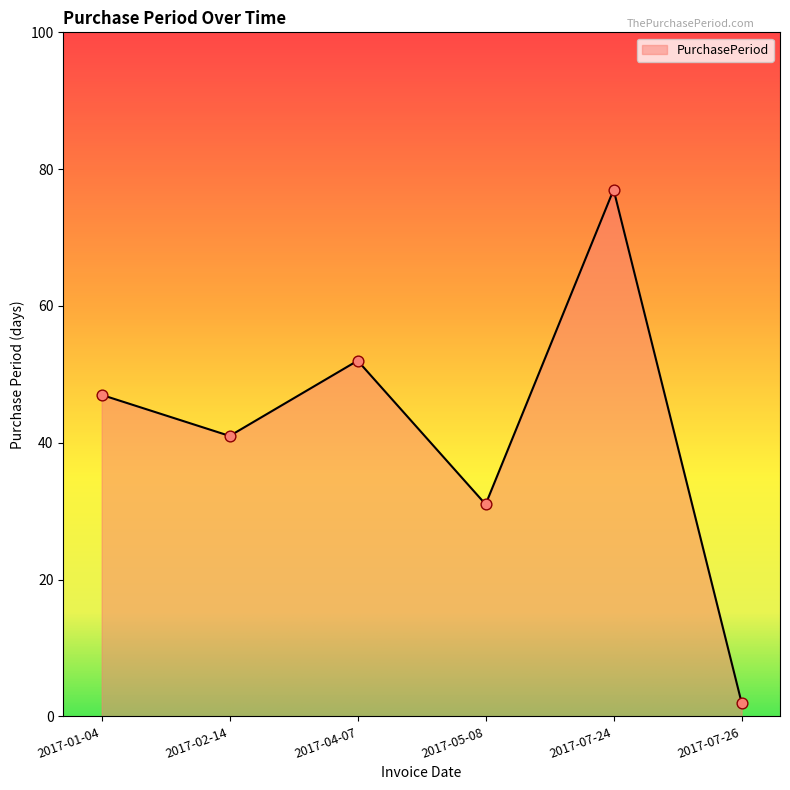

Approximately how many times larger is the value at 2017-02-14 compared to 2017-04-07?

0.8